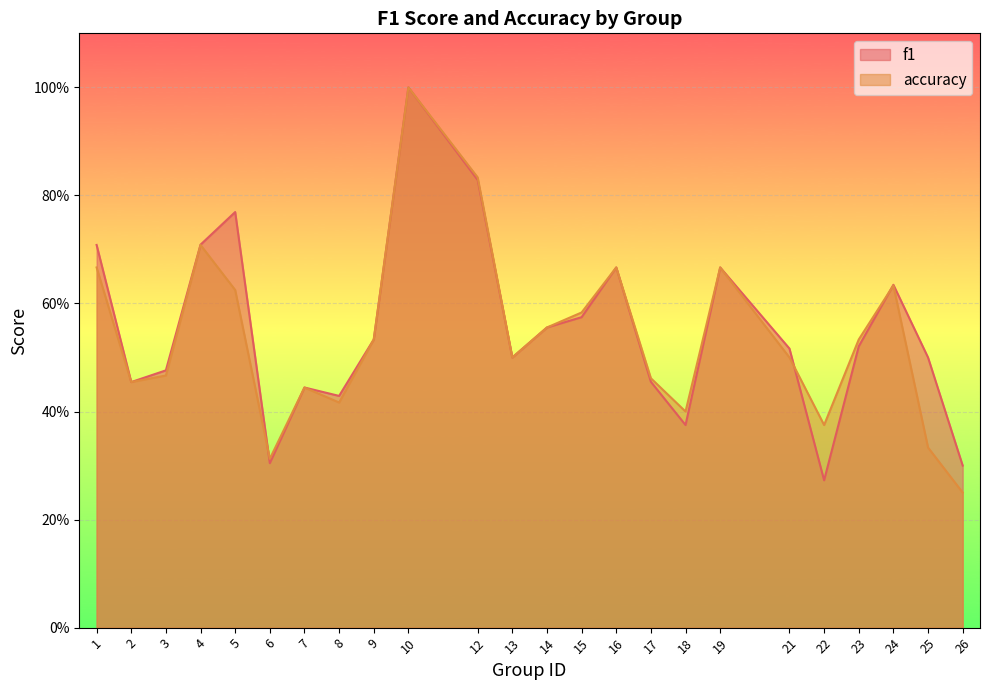

Rank the series by their maximum value, from highest to lowest.

f1, accuracy